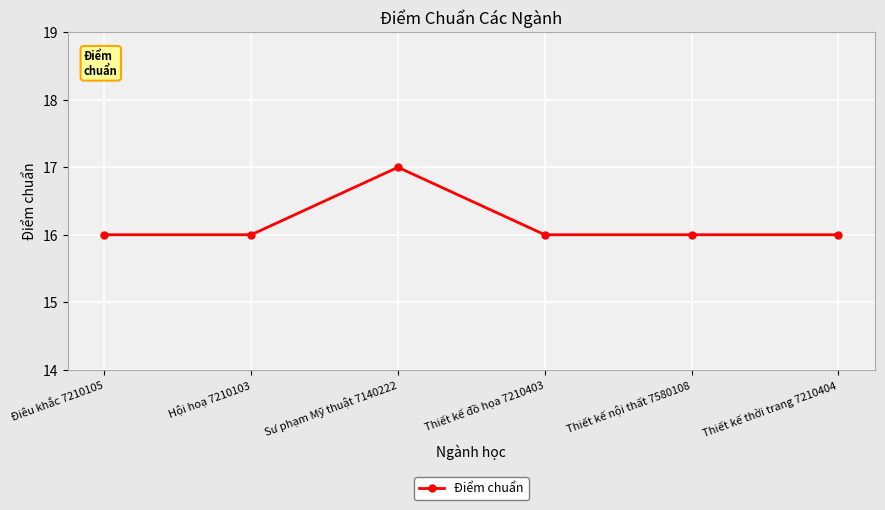

Which has a higher value, Sư phạm Mỹ thuật 7140222 or Thiết kế đồ họa 7210403?

Sư phạm Mỹ thuật 7140222